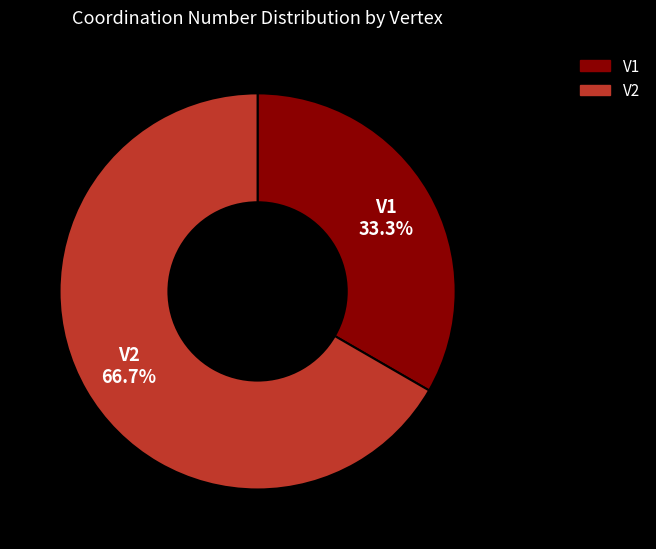

To the nearest percent, what is the difference between the V1 and V2 slice percentages?

33%